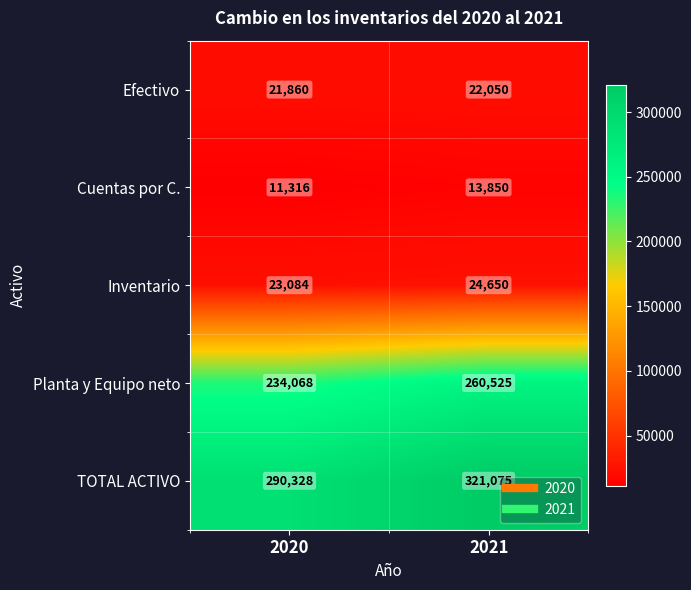

Reading left to right, list all the values displayed in this chart.

Efectivo: 2020=21860	2021=22050
Cuentas por C.: 2020=11316	2021=13850
Inventario: 2020=23084	2021=24650
Planta y Equipo neto: 2020=234068	2021=260525
TOTAL ACTIVO: 2020=290328	2021=321075